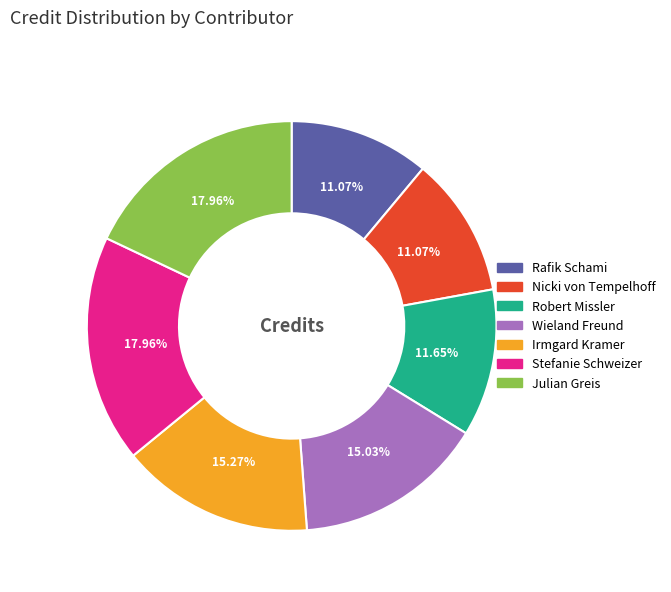

Do Irmgard Kramer and Julian Greis together represent more than half of the pie?

No